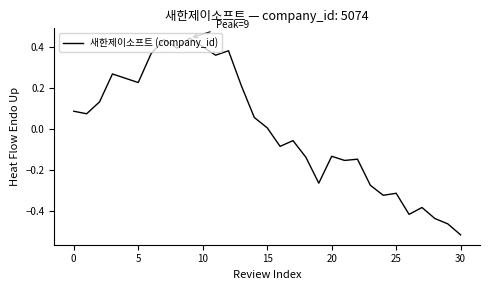

What is the difference between the maximum and minimum values?

1.0